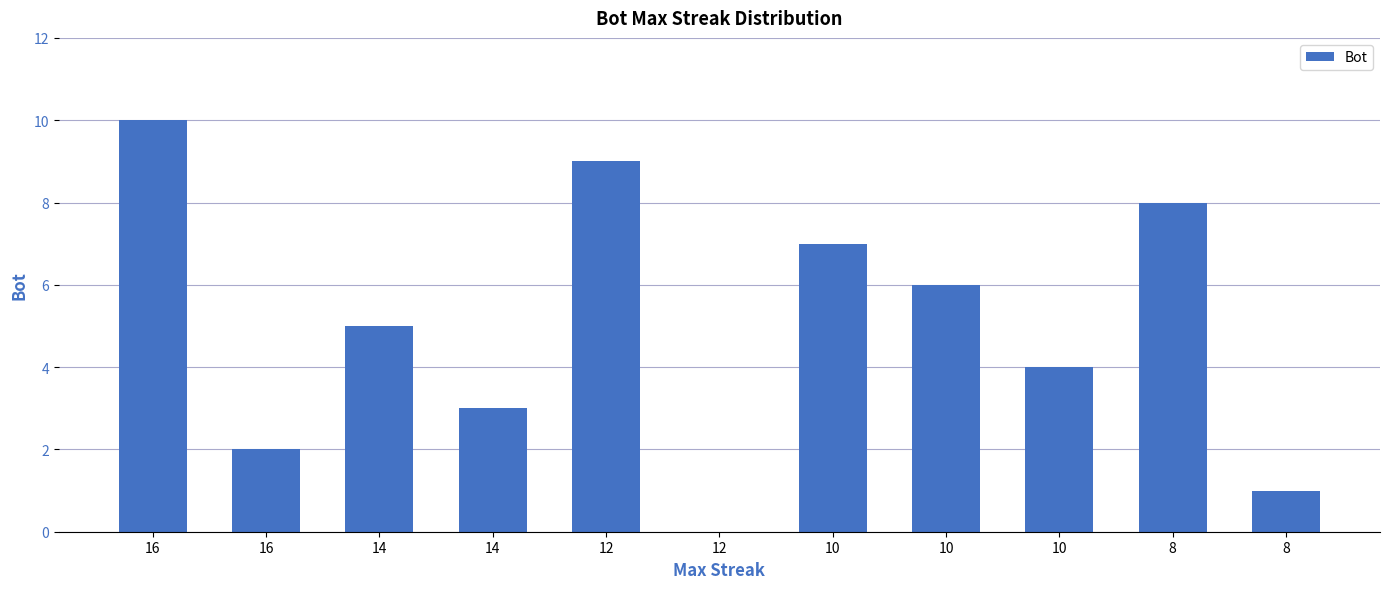

How many positive values are there?

10